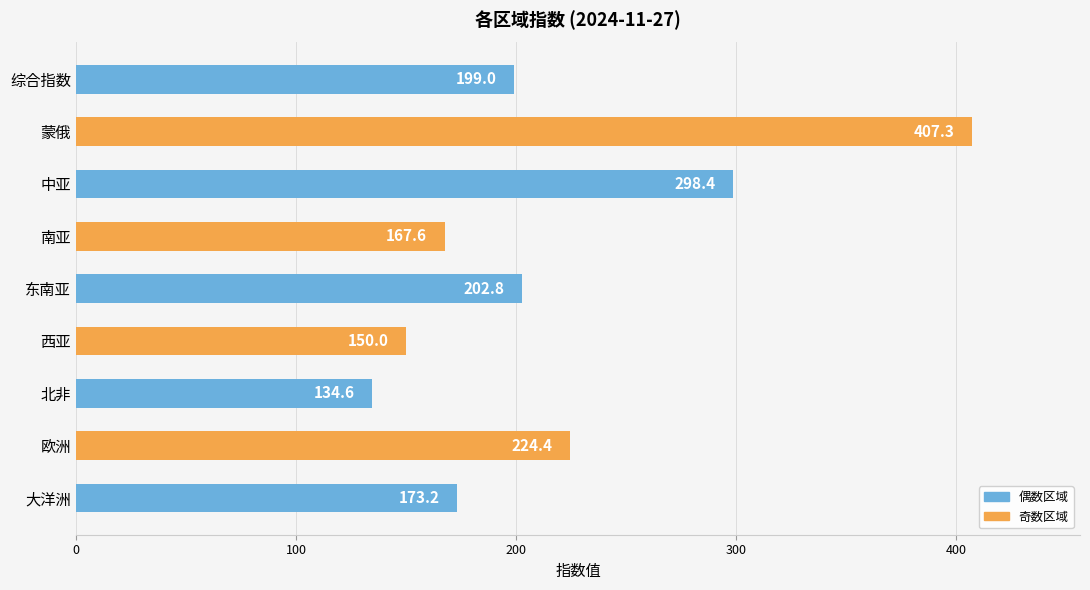

Which category has the highest value across all series?

蒙俄